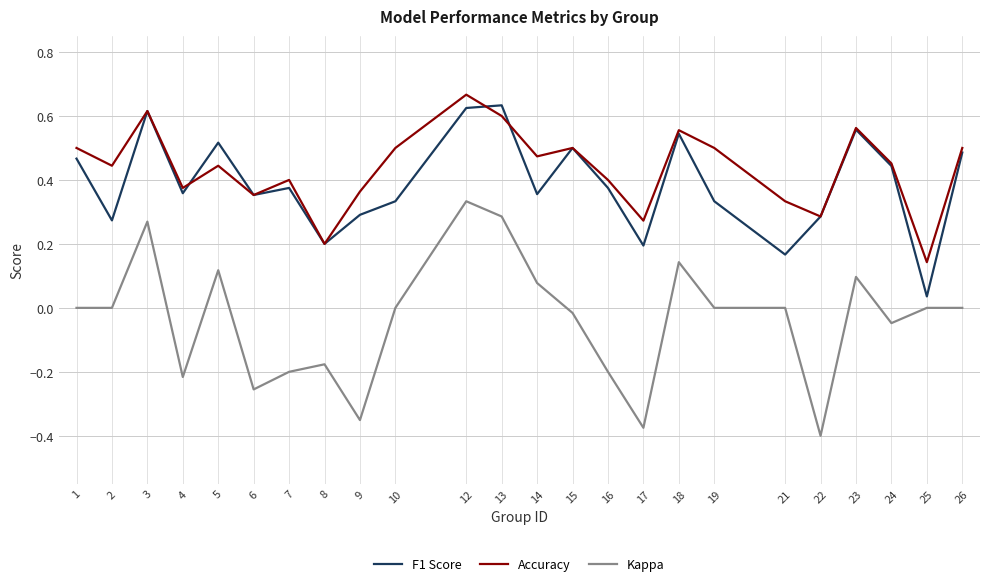

True or false: Kappa and F1 Score intersect in this chart.

False